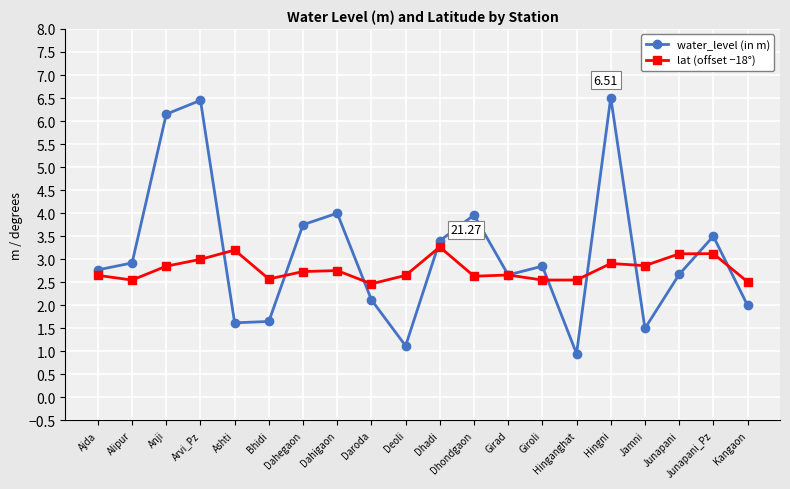

Is the value of lat (offset −18°) at Junapani greater than the value of water_level (in m) at Dhondgaon?

No